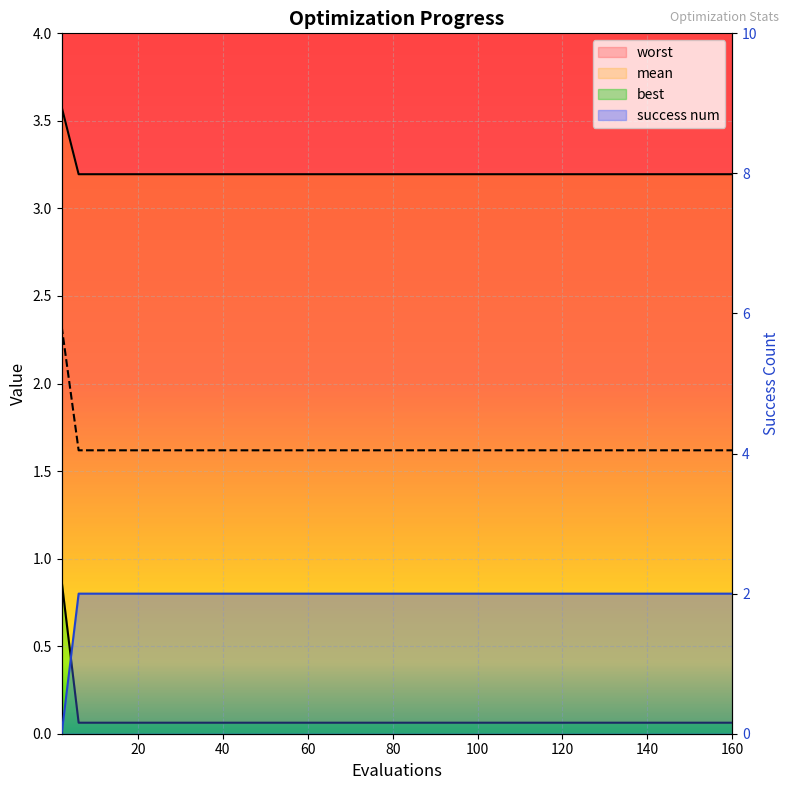

How many series are shown in this chart?

4